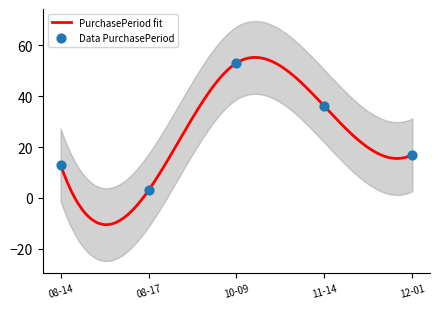

What is the lowest value of the PurchasePeriod fit series?

-10.5